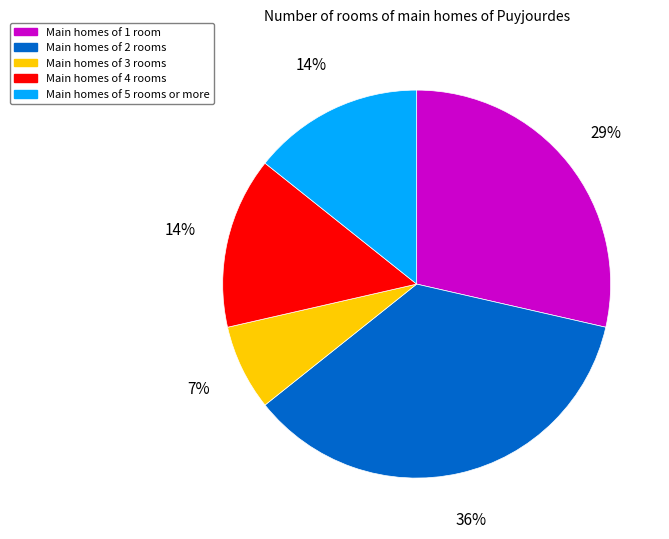

Is there any slice that represents more than half of the pie?

No